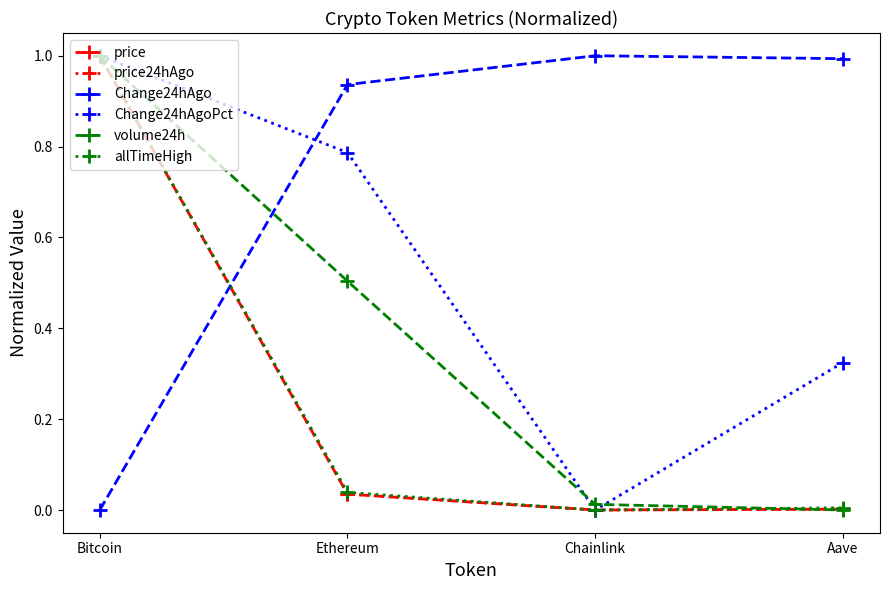

What is the difference between the highest and lowest values at Aave?

1.0